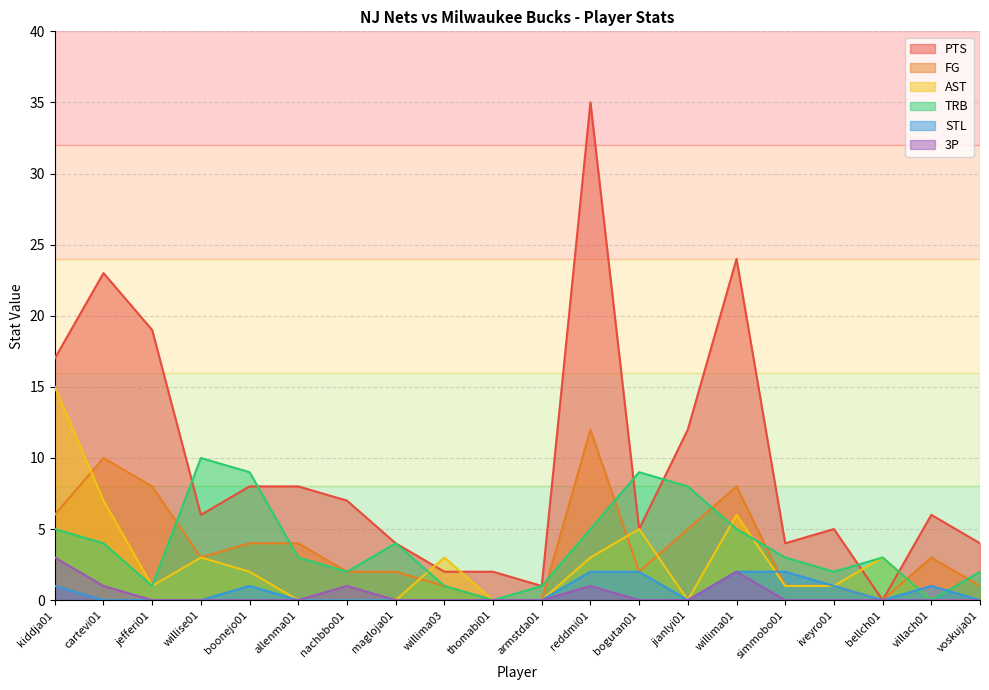

What are all the series names shown in the legend?

PTS, FG, AST, TRB, STL, 3P